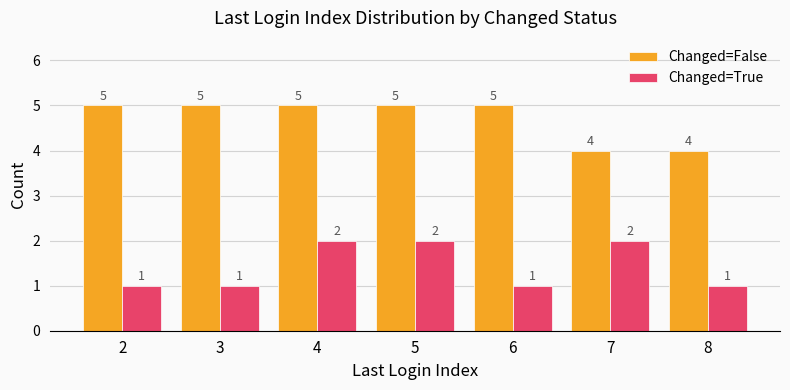

How many data points in Changed=False are less than 5?

2